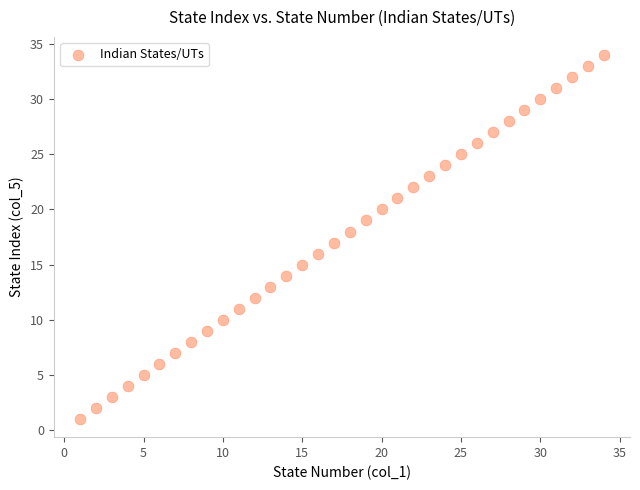

What is the range of Y values (max minus min)?

33